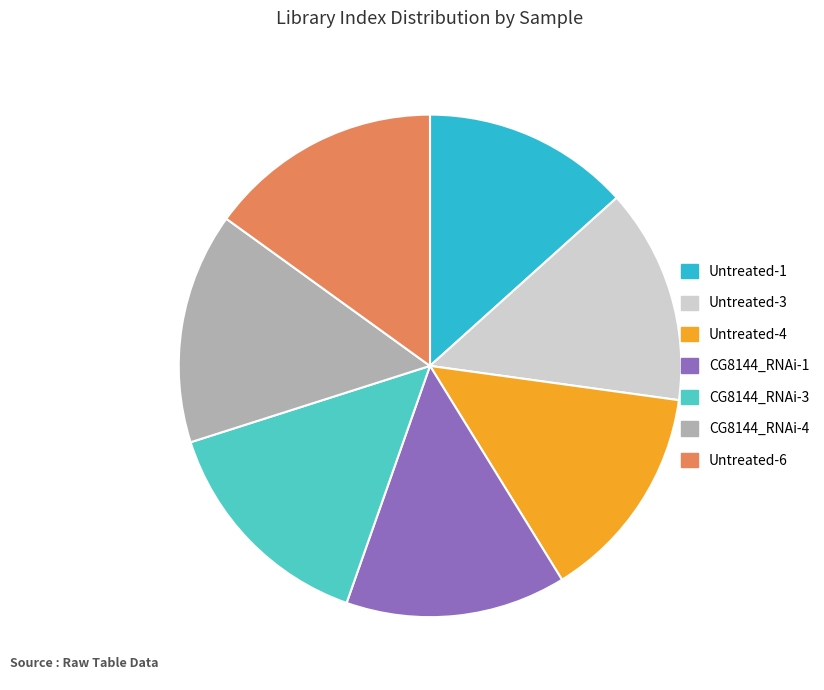

Approximately how many times larger is the value at Untreated-4 compared to CG8144_RNAi-1?

1.0